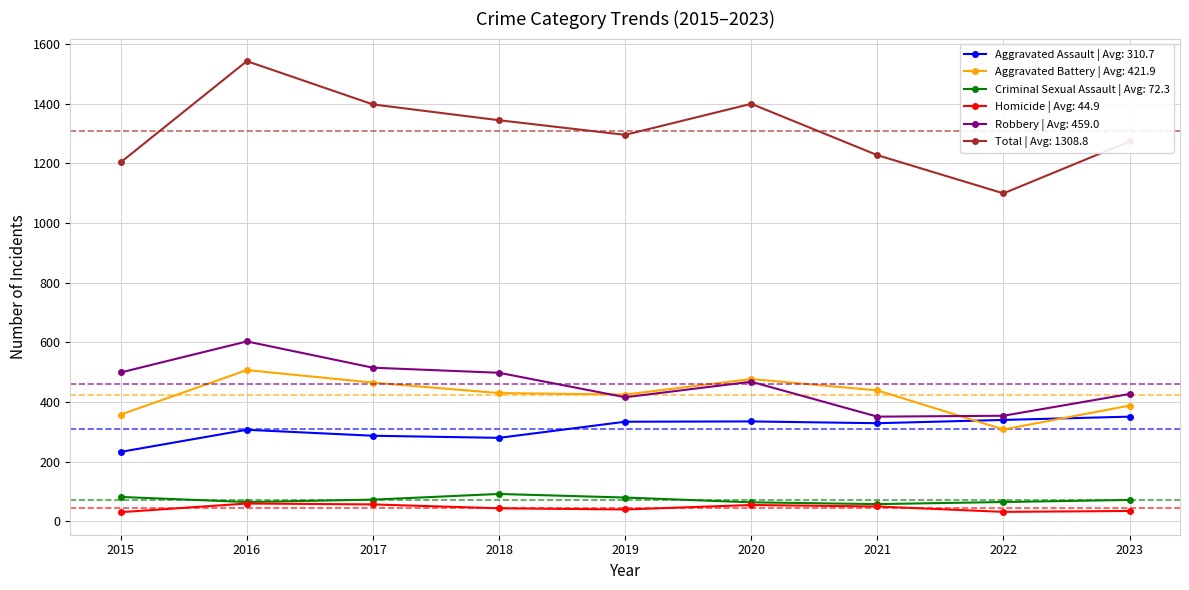

Is the value of Aggravated Battery | Avg: 421.9 at 2019 greater than the value of Criminal Sexual Assault | Avg: 72.3 at 2020?

Yes